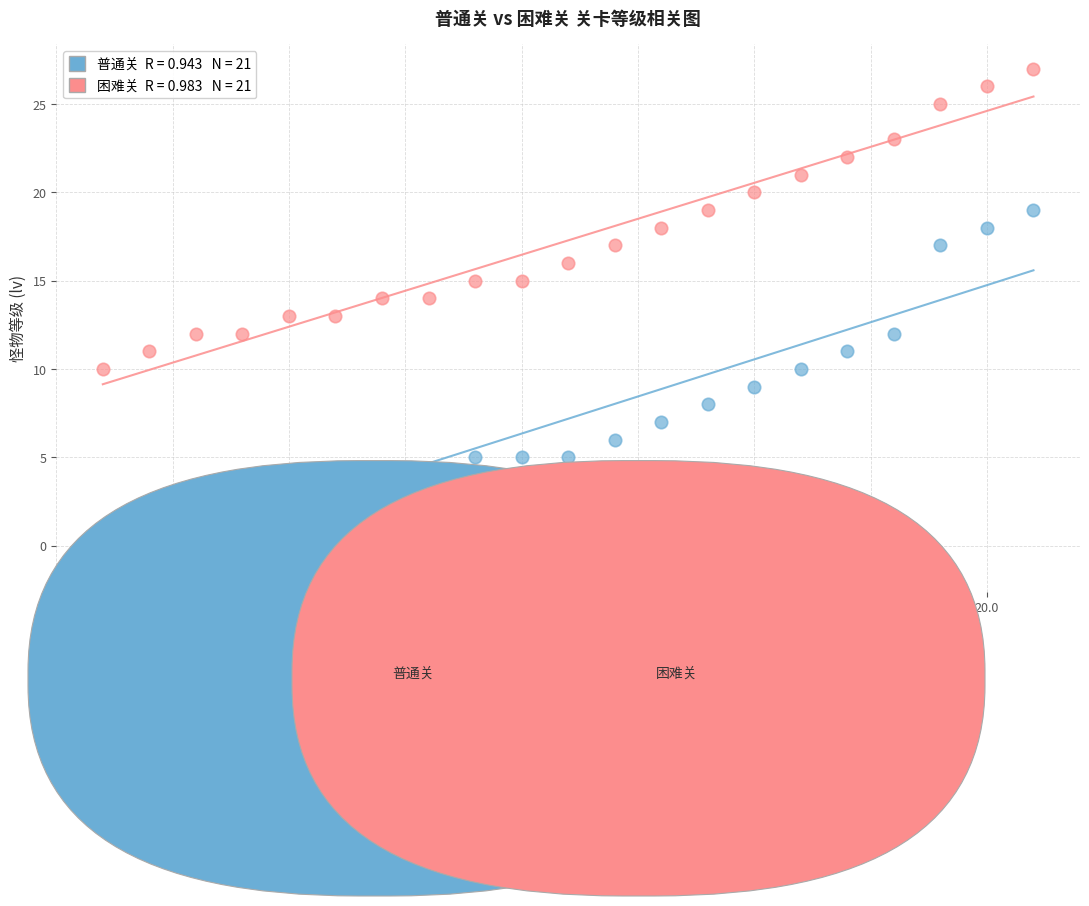

Across all data points, what is the range of Y values (max minus min)?

26